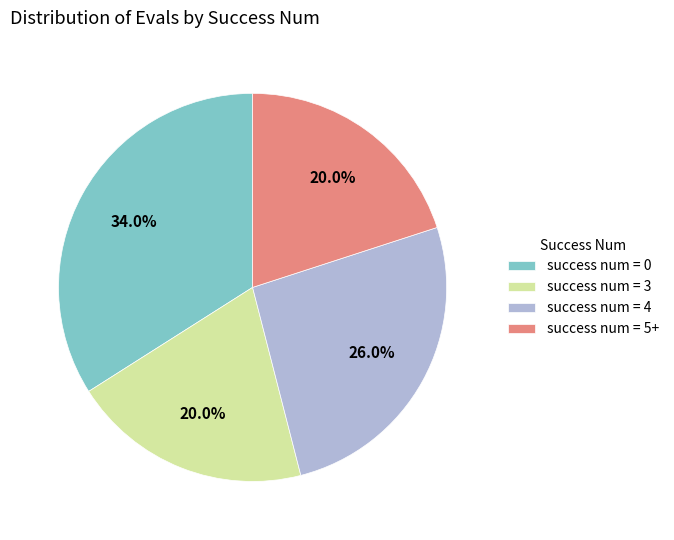

Which category has the biggest portion of the pie?

success num = 0